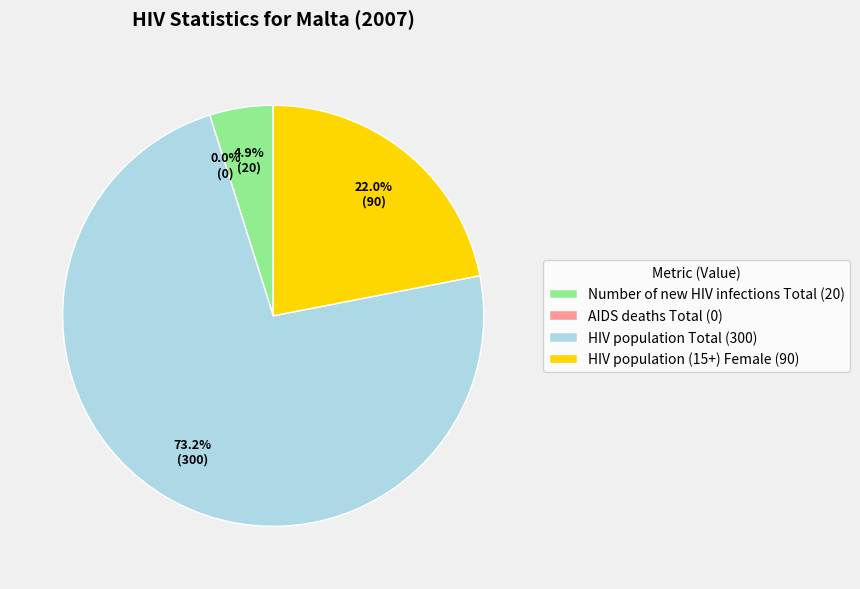

Between HIV population (15+) Female and HIV population Total, which is larger?

HIV population Total